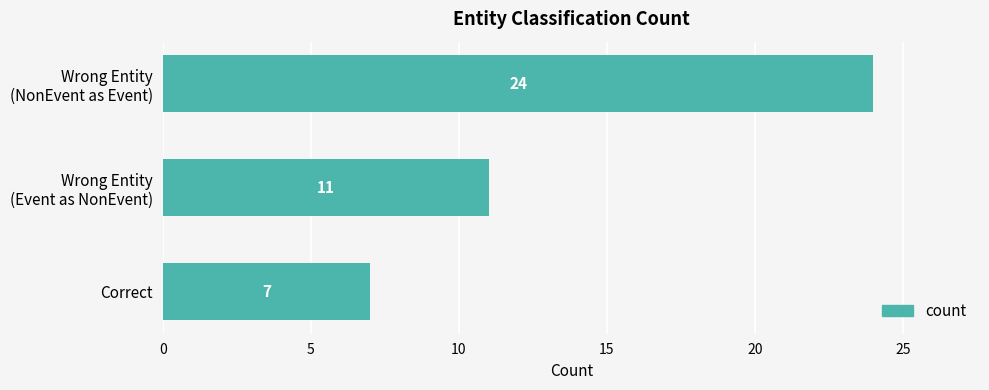

How many series are shown in this chart?

1